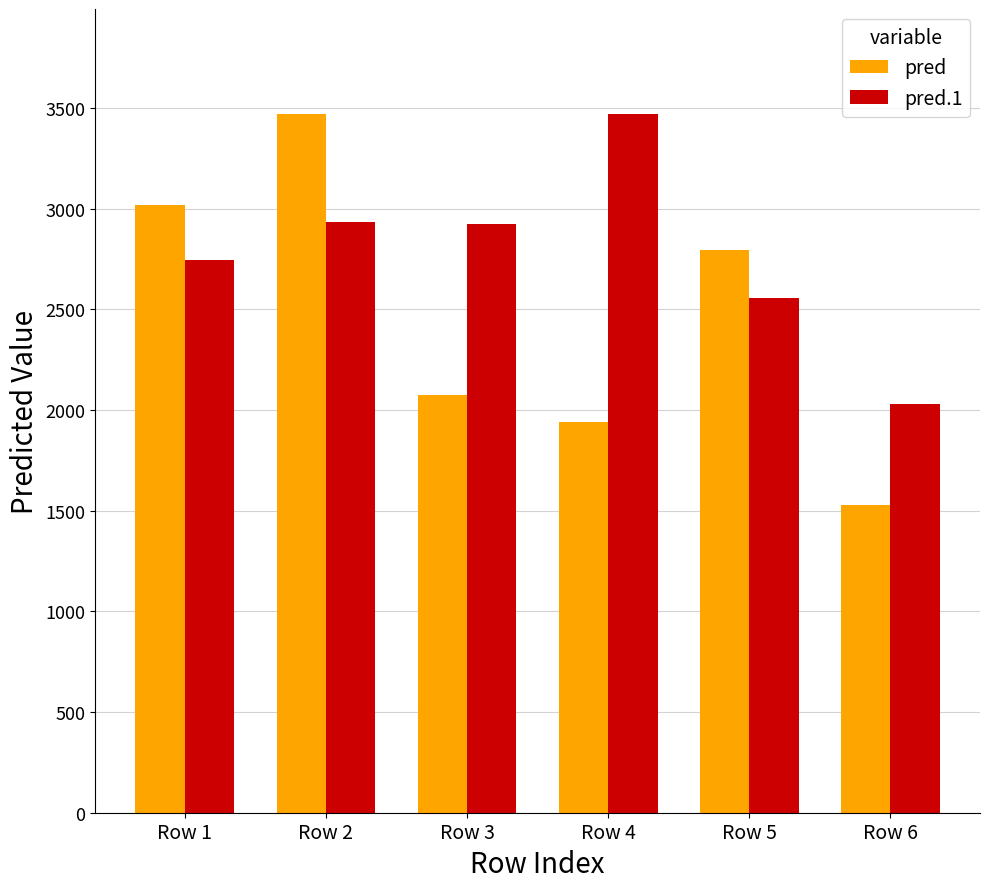

Are the bars grouped side by side (vs. stacked)?

Yes